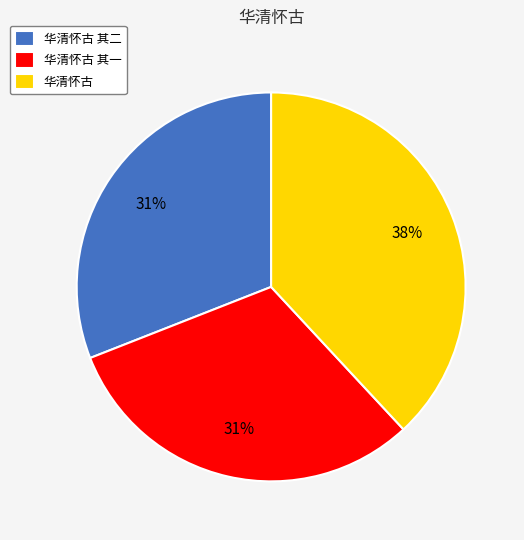

What is the ratio of the value at 华清怀古 to the value at 华清怀古 其二?

1.2